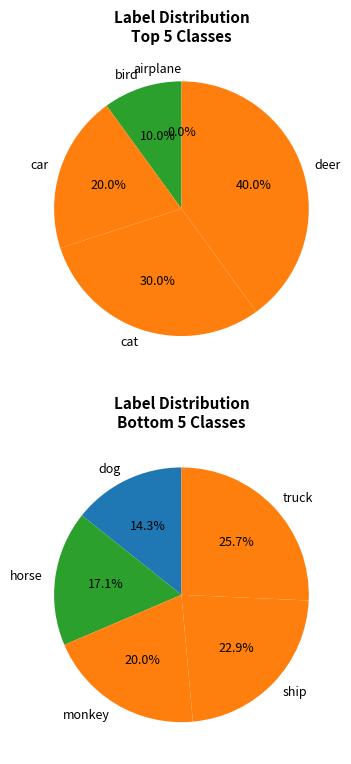

What is the smallest slice in the pie chart?

airplane